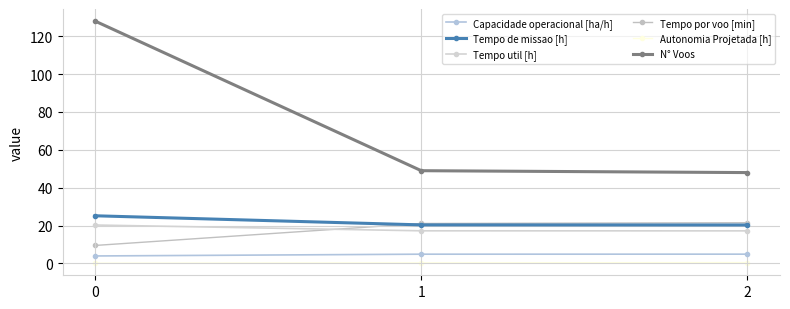

Count the number of data series in this chart.

6